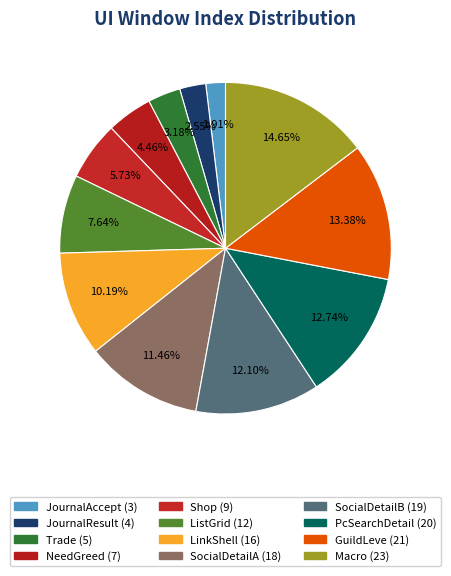

How many slices are in this pie chart?

12